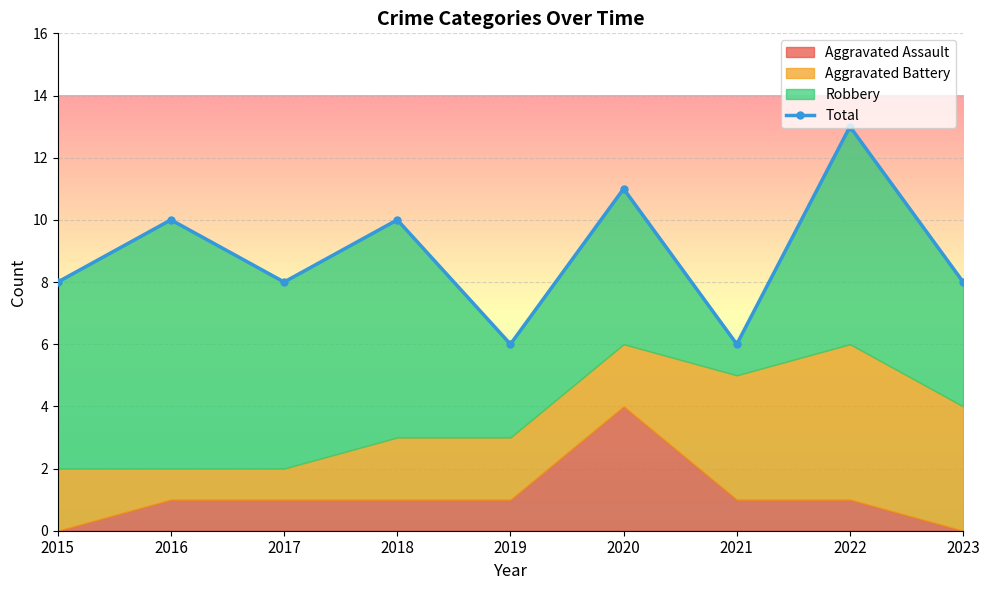

Reading left to right, extract all data points from this chart.

2015=8	2016=10	2017=8	2018=10	2019=6	2020=11	2021=6	2022=13	2023=8